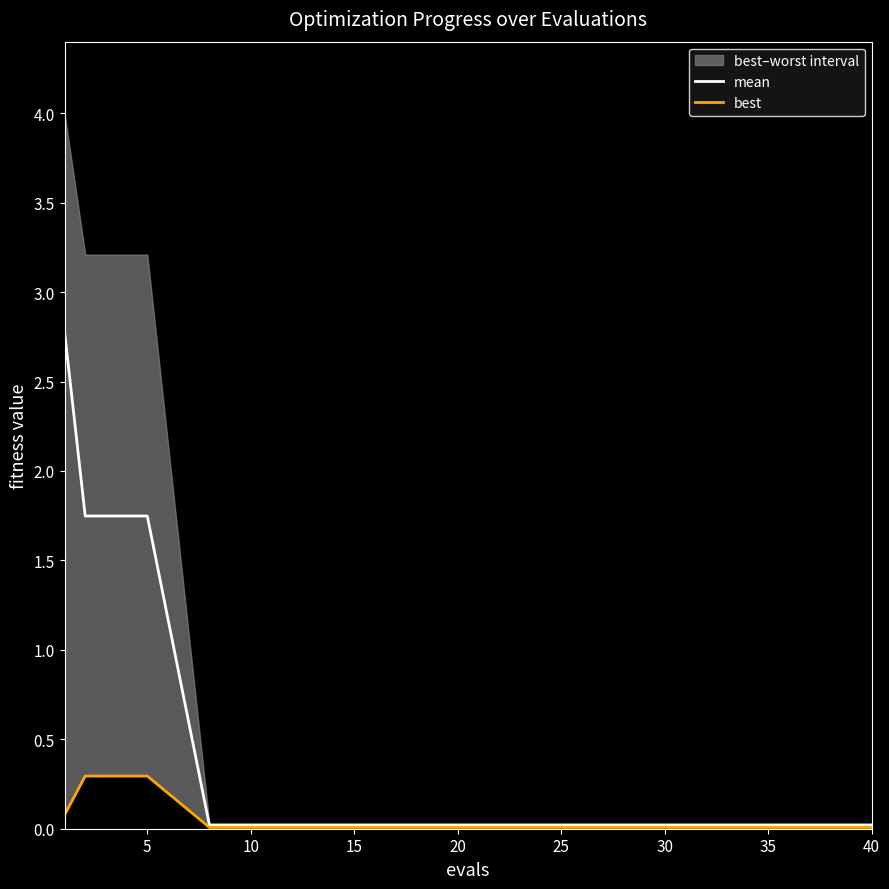

The value of mean at 40 is 0.0. True or false?

True